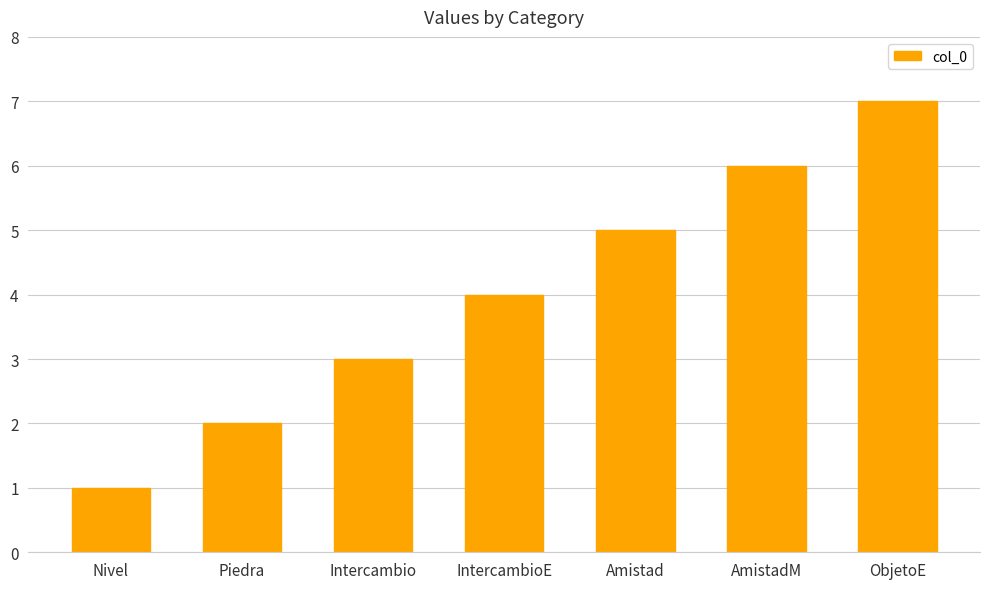

True or false: the data shows 1 at IntercambioE.

False